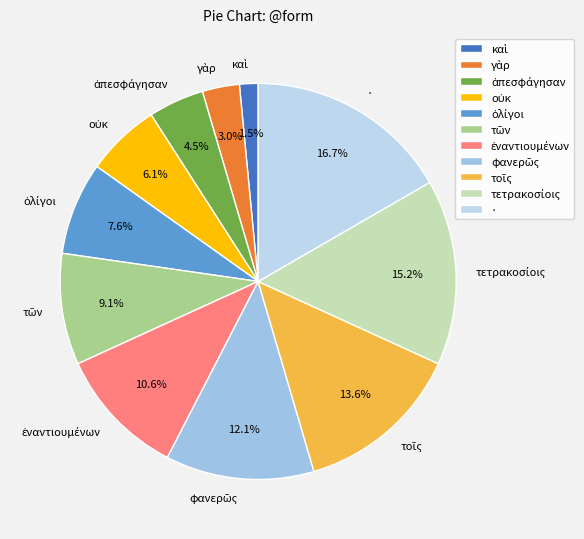

How many segments does this pie chart have?

11